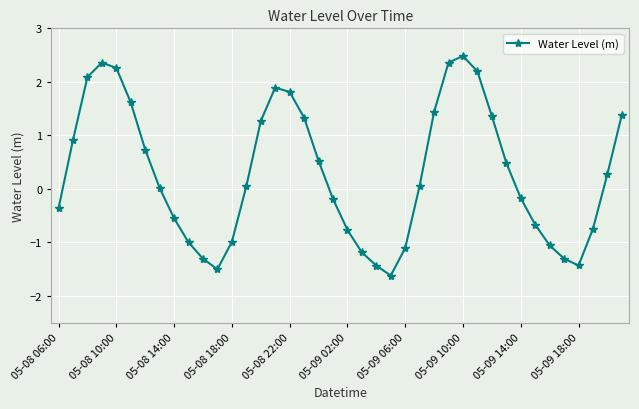

How many points are lower than both their immediate neighbors (excluding endpoints)?

3